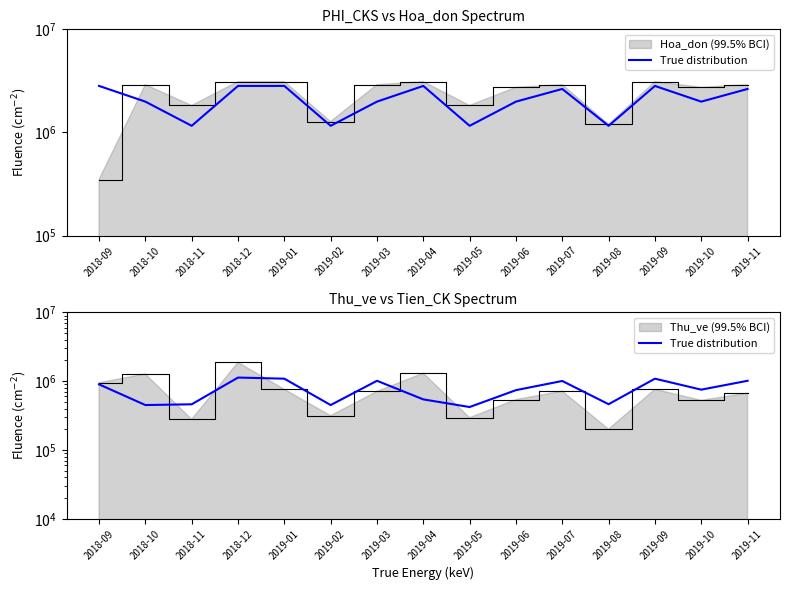

Reading left to right, list all the values displayed in this chart.

2018-09=900000	2018-10=450000	2018-11=461520	2018-12=1129760	2019-01=1088000	2019-02=450000	2019-03=1014000	2019-04=544000	2019-05=421200	2019-06=741200	2019-07=1007300	2019-08=462960	2019-09=1088000	2019-10=753600	2019-11=1014000